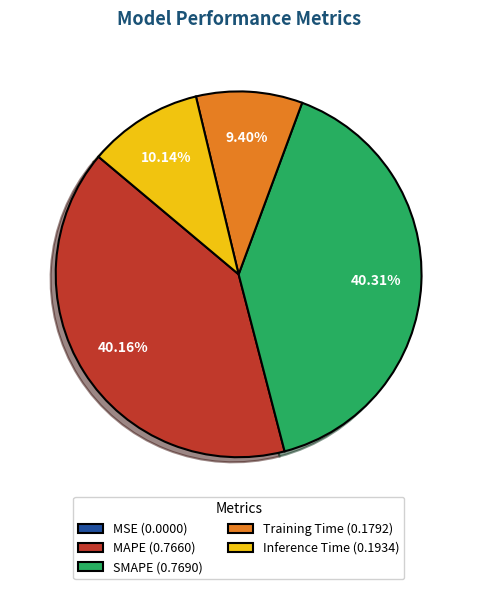

Is there a majority slice in this chart?

No